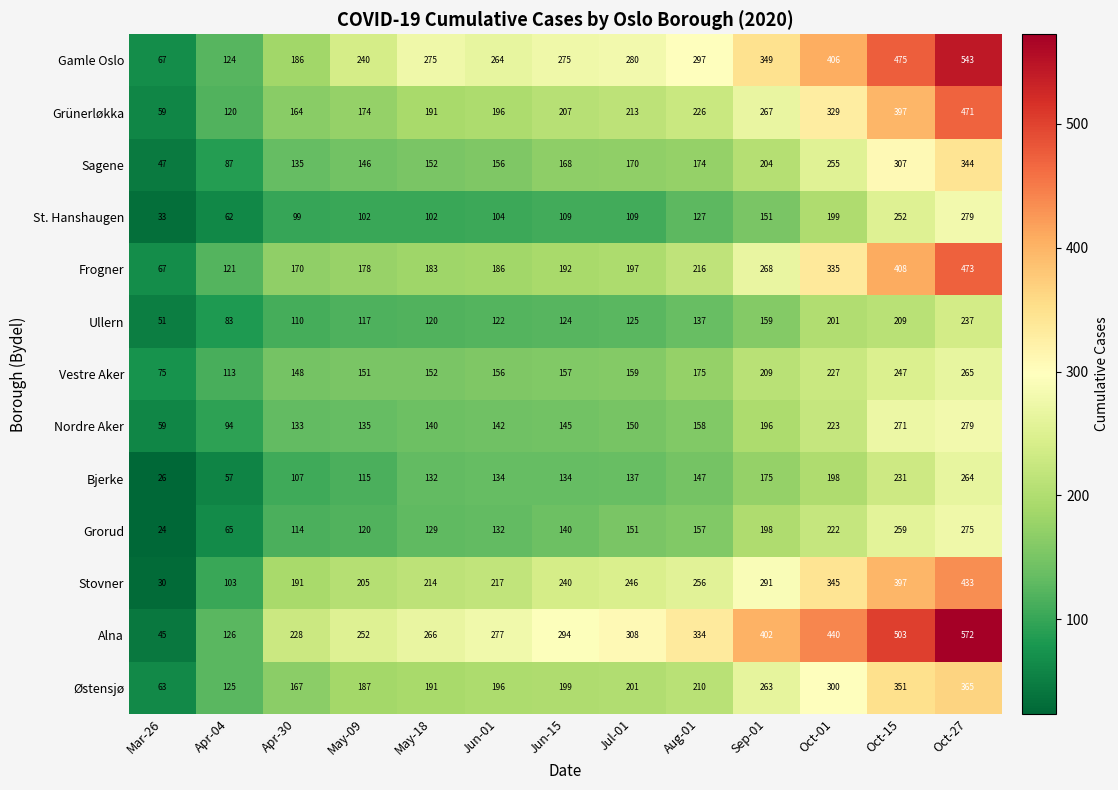

List the labels in order of Grünerløkka value, largest first.

Oct-27, Oct-15, Oct-01, Sep-01, Aug-01, Jul-01, Jun-15, Jun-01, May-18, May-09, Apr-30, Apr-04, Mar-26